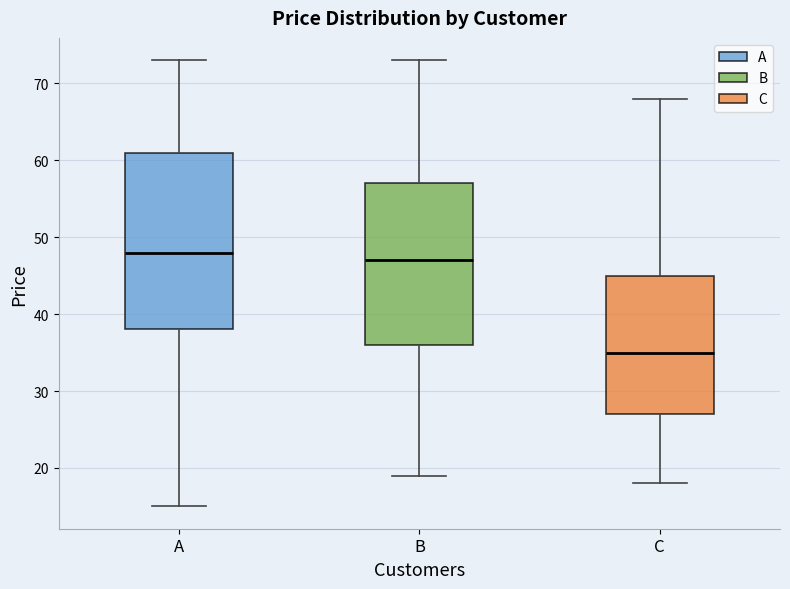

Comparing the boxes themselves (not the whiskers), which one is the tallest?

A